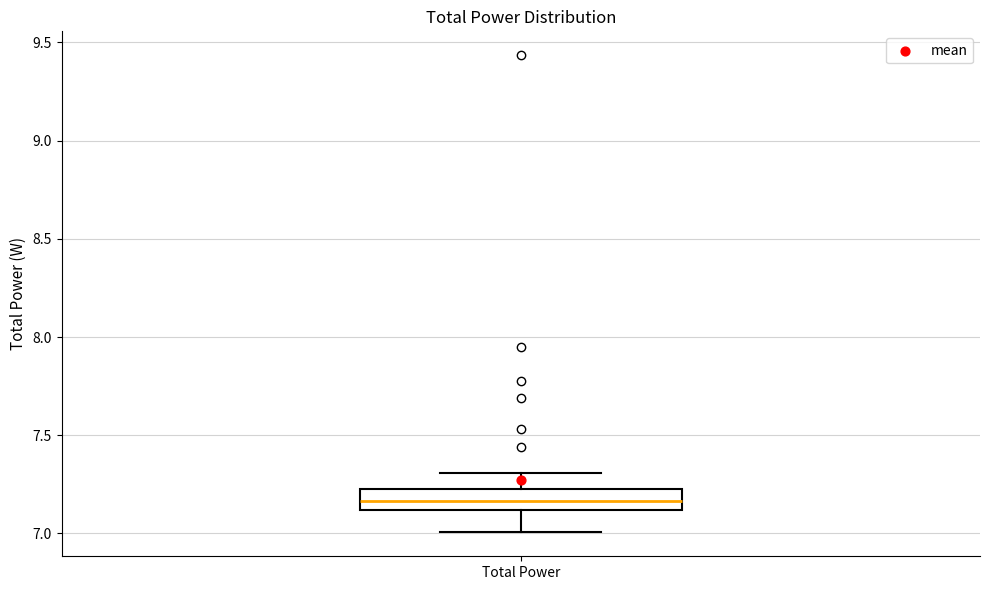

Read this box plot against the y-axis: the position of the median line, the range covered by the box, and the ends of both whiskers. The values are not printed on the chart, so give them approximately, as read against the axis.

median 7.15, box 7.10 to 7.25, whiskers 7.00 to 7.30